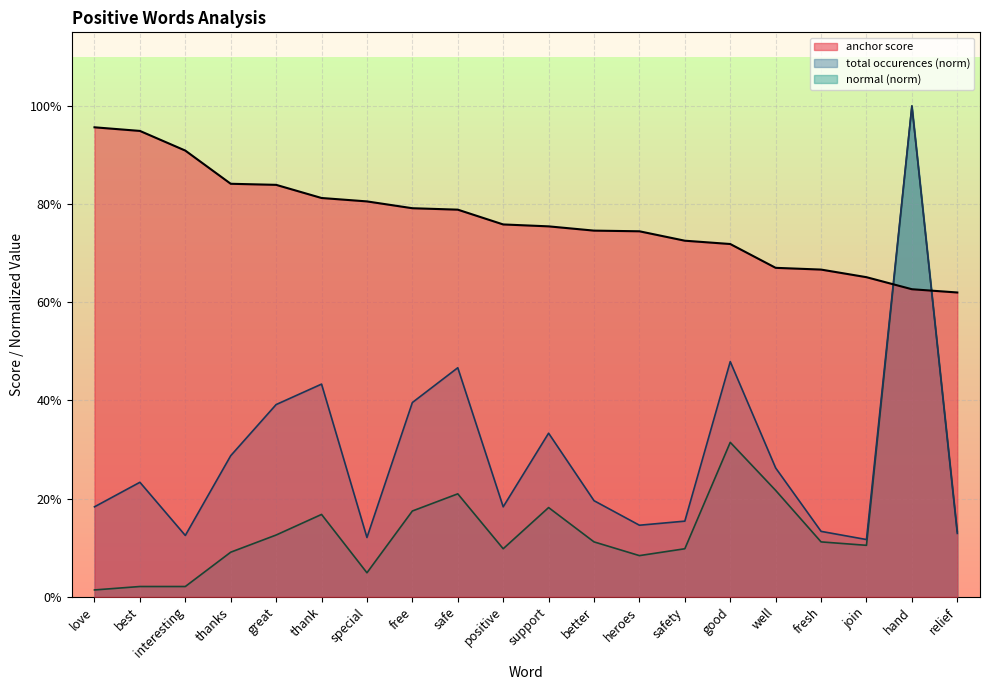

True or false: total occurences and normal intersect in this chart.

False